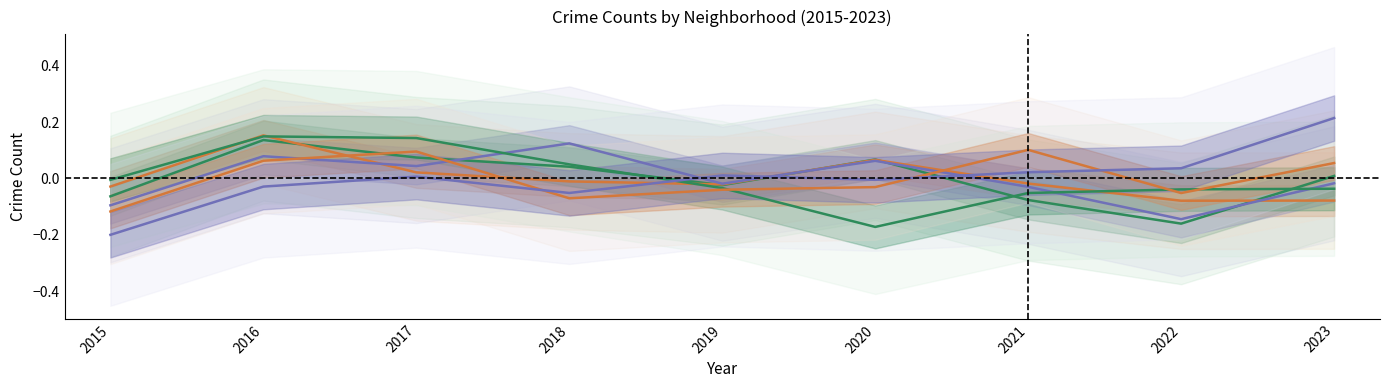

What is the difference between the maximum and minimum values in the Englewood series?

0.2